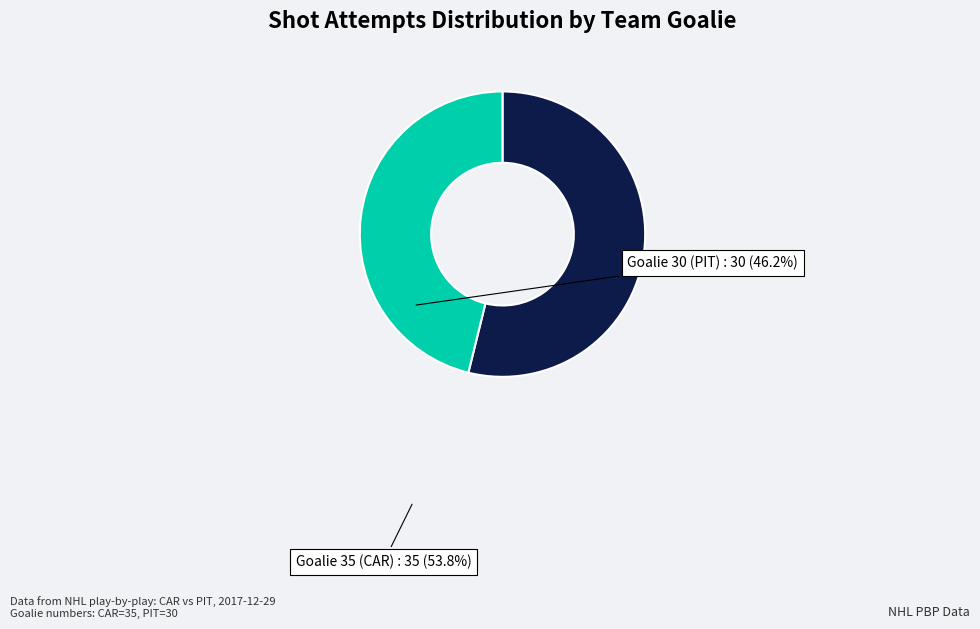

Between Goalie 35 (CAR) and Goalie 30 (PIT), which is larger?

Goalie 35 (CAR)